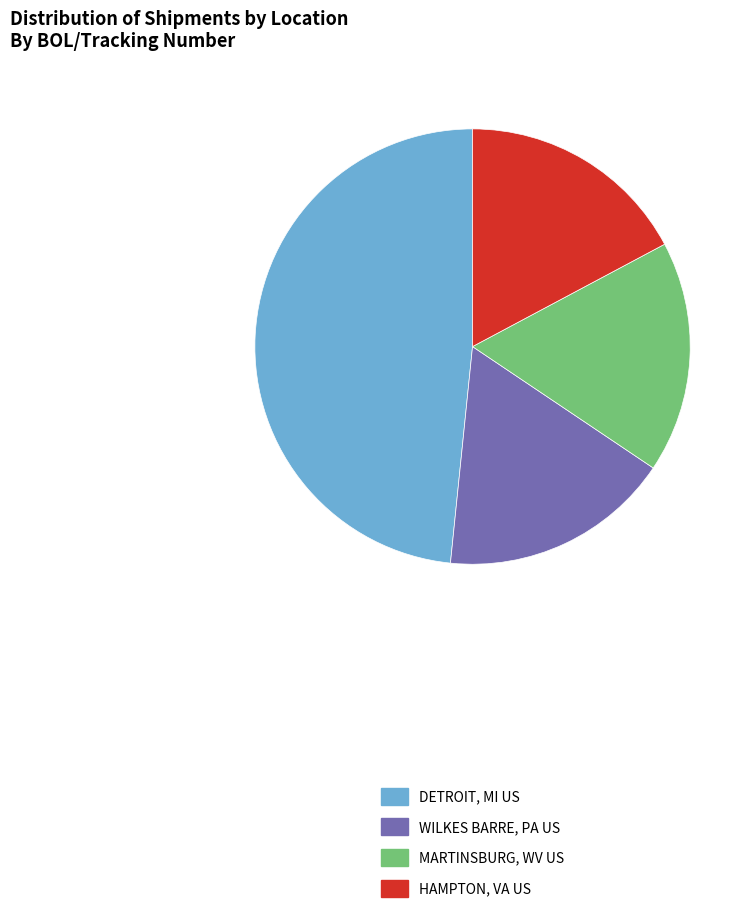

Which category has the biggest portion of the pie?

DETROIT, MI US